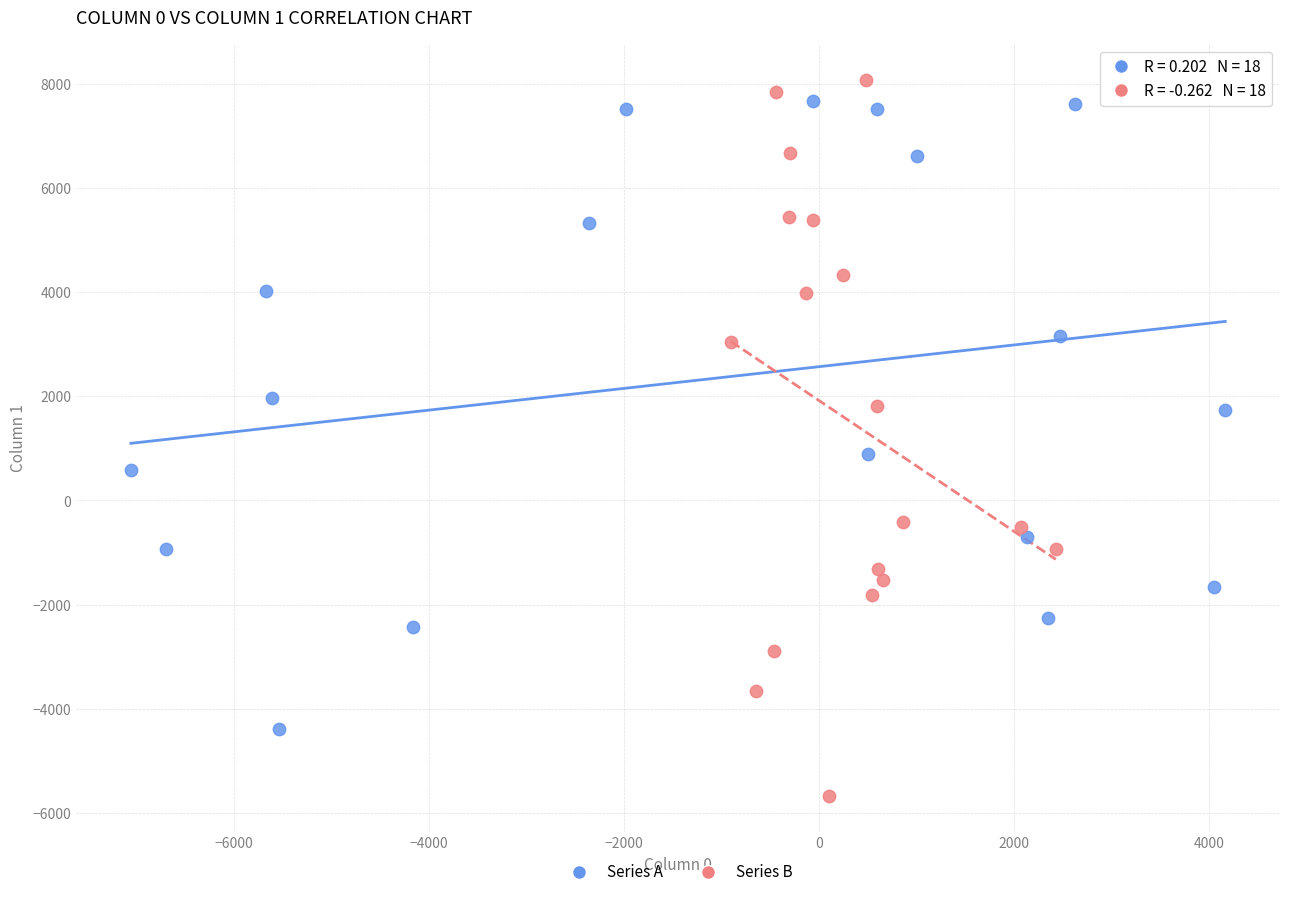

What are all the series names shown in the legend?

Series A, Series B